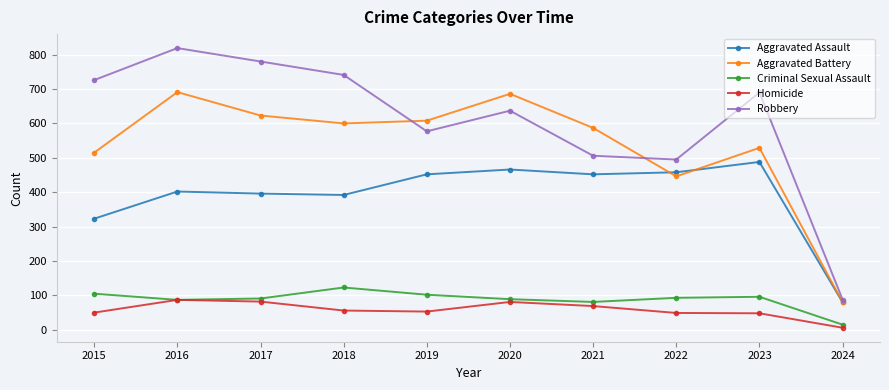

Which series has the largest total across all categories?

Robbery